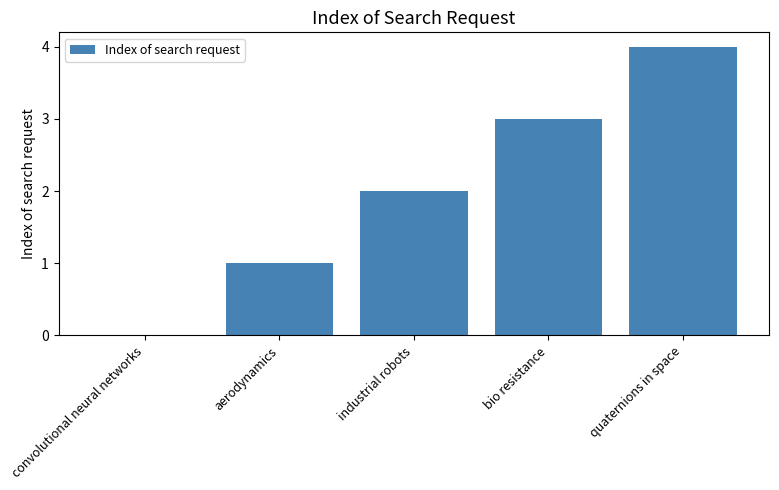

What is the change in value from convolutional neural networks to aerodynamics?

+1